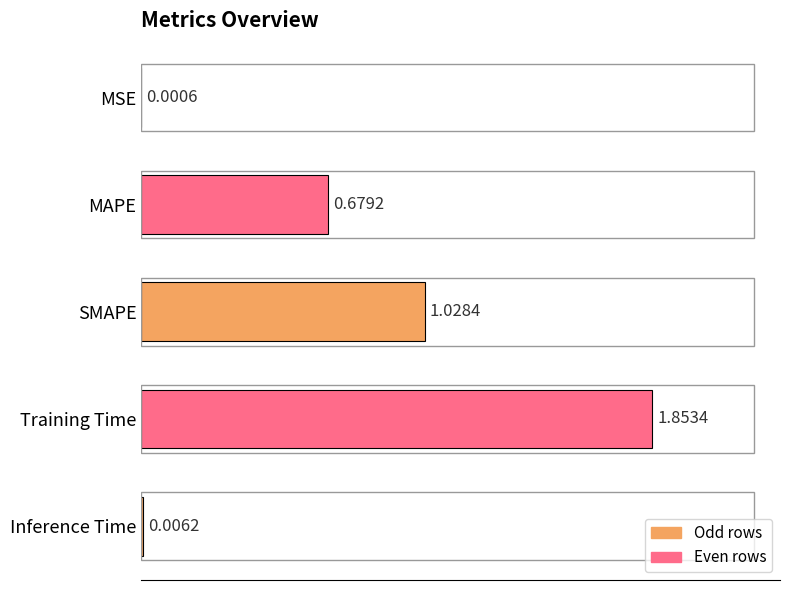

How many data points does each series have?

5